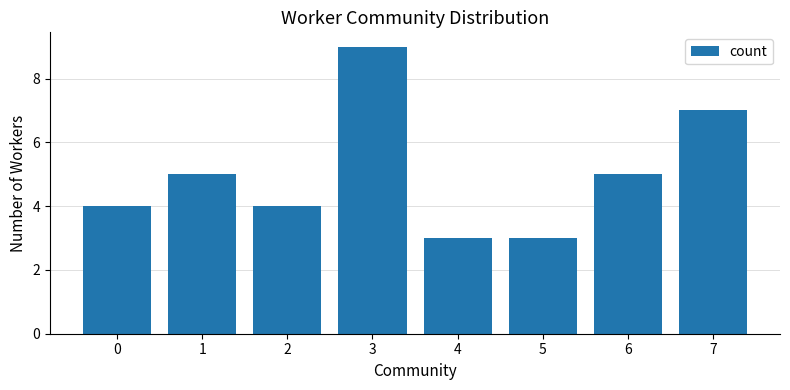

How many bars are there in total?

8